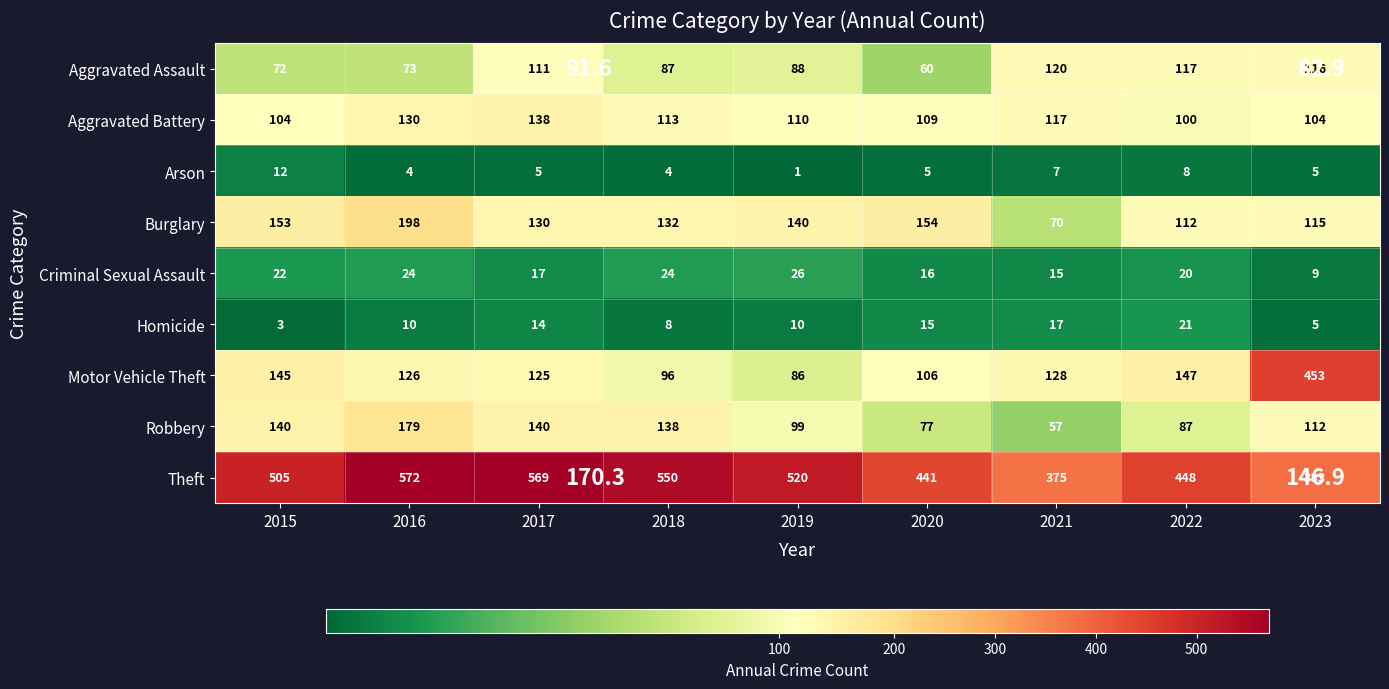

The Burglary series shows 153 at 2015. True or false?

True